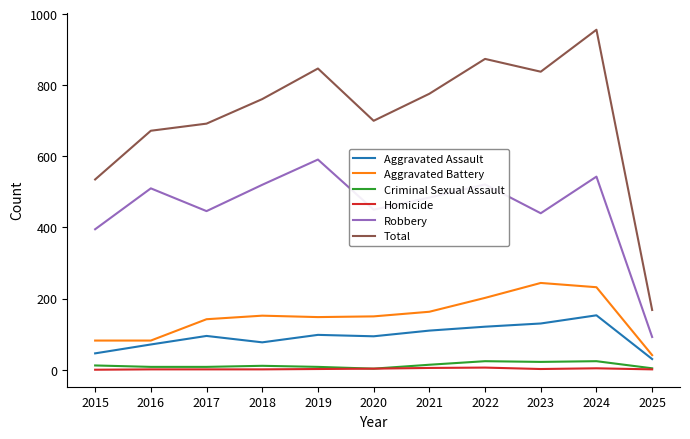

What is the sum of all Robbery values?

4992